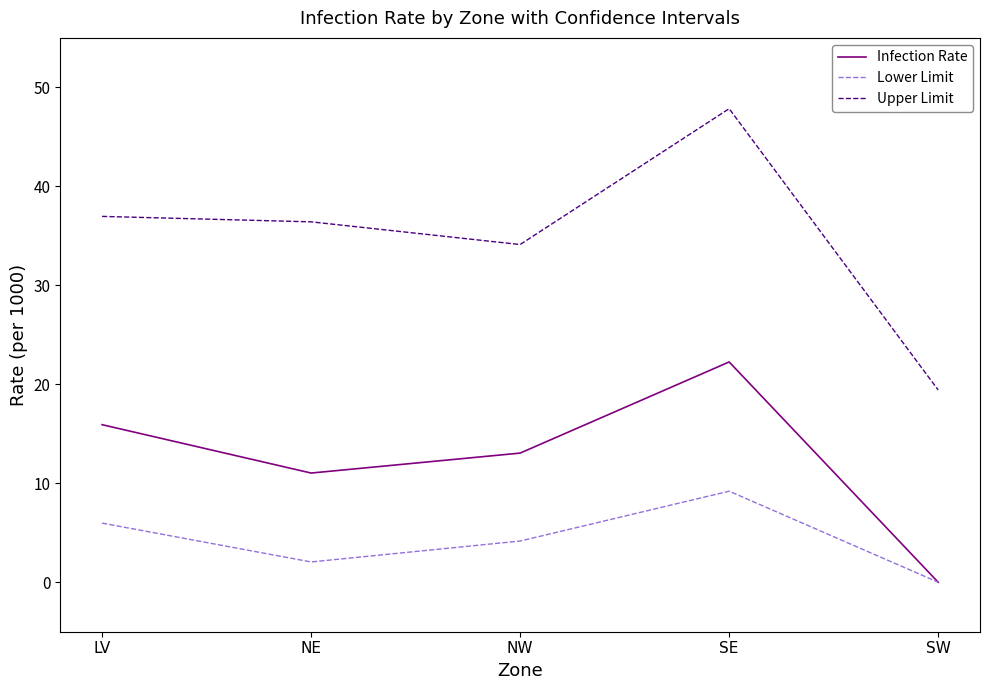

Read the Upper Limit value at LV.

37.0